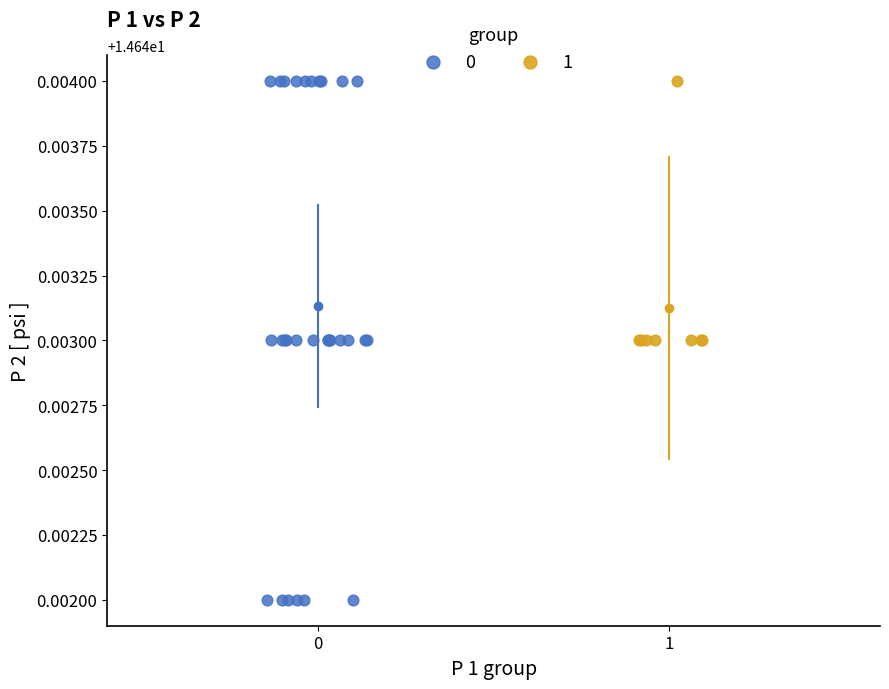

What are all the series names shown in the legend?

0, 1